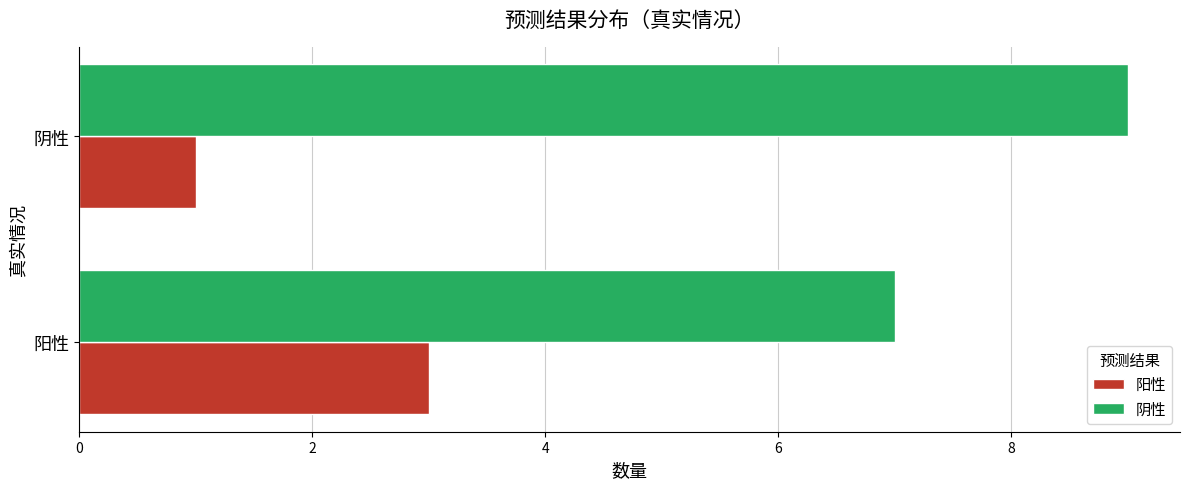

Is it true that 阴性 equals 14 at 阴性?

False